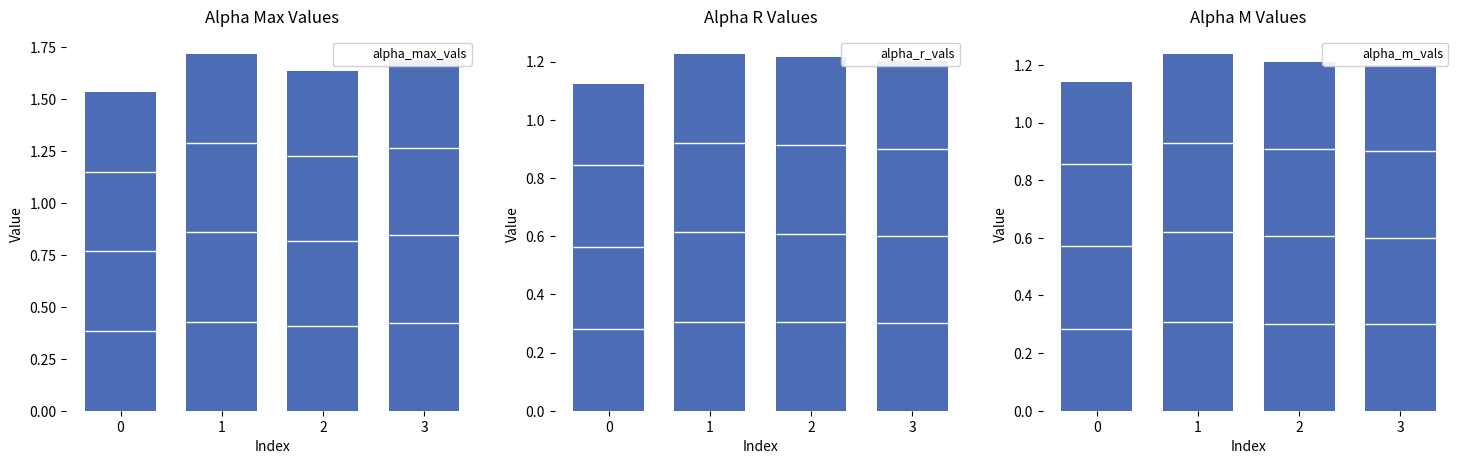

The Alpha R Values series shows 1.2 at 1. True or false?

True